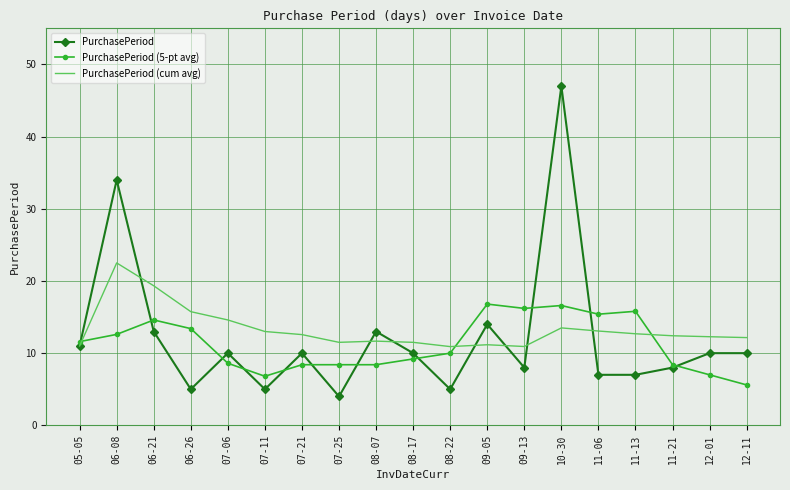

Which series has the largest range (max minus min)?

PurchasePeriod